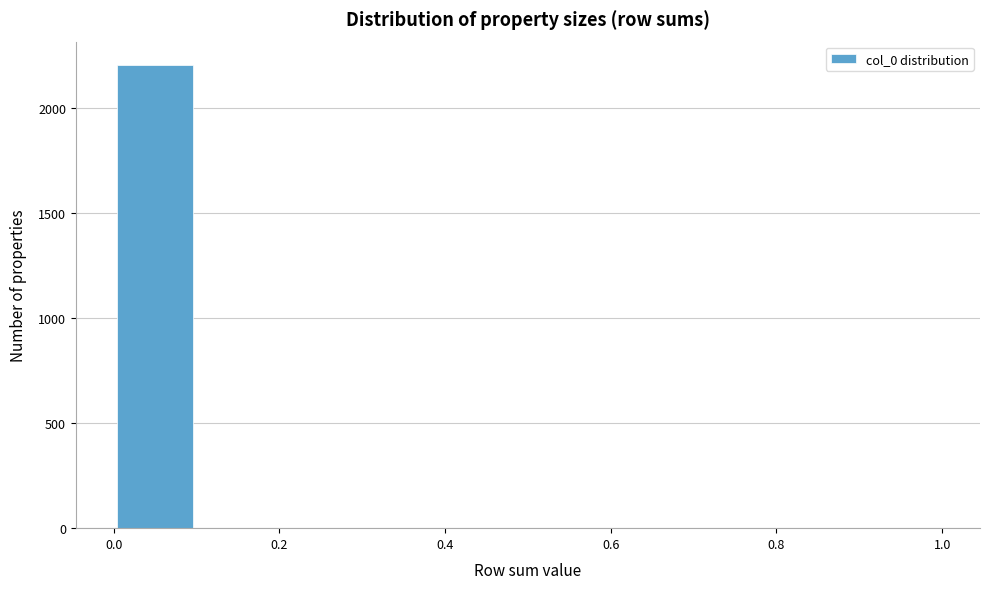

Reading left to right, transcribe this chart: for each bar, give the range it covers on the x-axis and its height. The values are not printed on the chart, so give them approximately, as read against the axis.

0.0 to 0.1: 2200
0.1 to 0.2: 0
0.2 to 0.3: 0
0.3 to 0.4: 0
0.4 to 0.5: 0
0.5 to 0.6: 0
0.6 to 0.7: 0
0.7 to 0.8: 0
0.8 to 0.9: 0
0.9 to 1.0: under 50